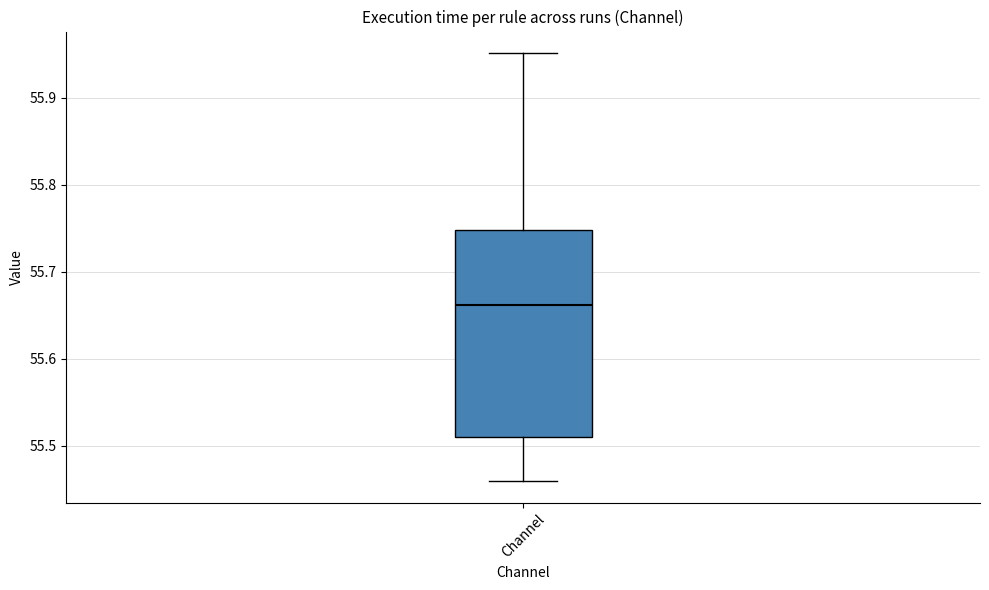

Transcribe this box plot: give where the median line is, the range the box spans, and where the two whiskers end, as read against the y-axis. The values are not printed on the chart, so give them approximately, as read against the axis.

median 55.66, box 55.51 to 55.75, whiskers 55.46 to 55.95